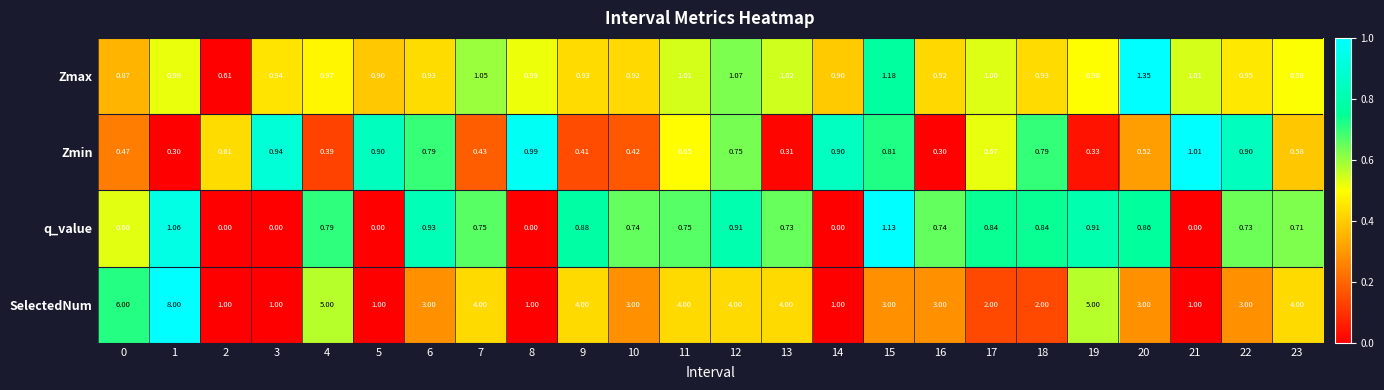

Which series has the widest spread of values?

SelectedNum